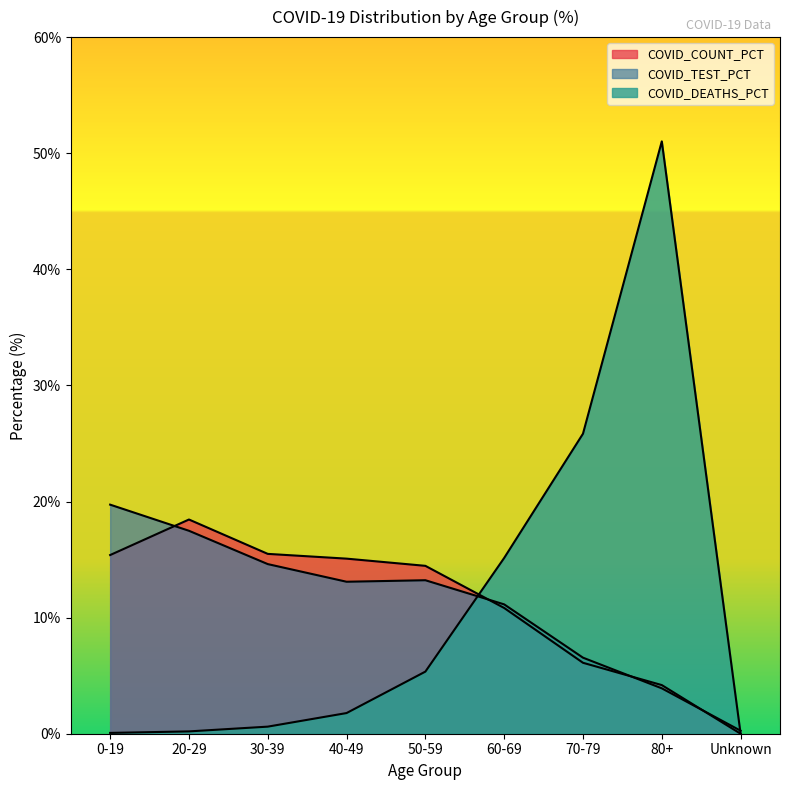

What is the difference between the maximum and minimum values in the COVID_TEST_PCT series?

19.5